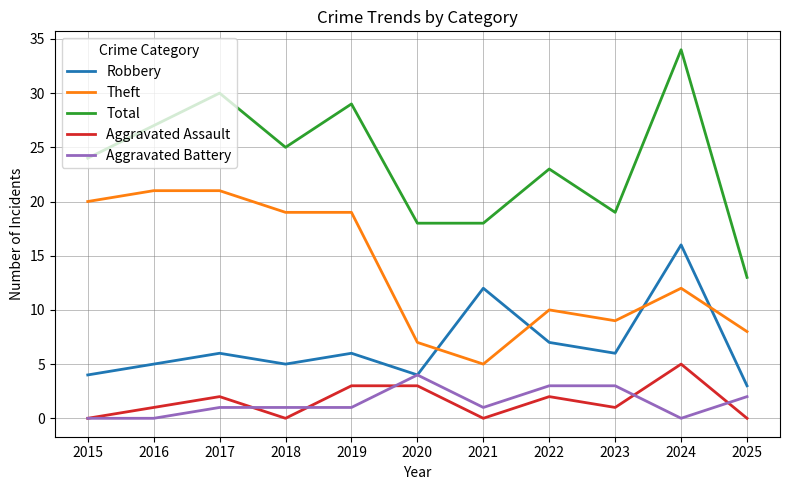

Between 2016 and 2020, which series saw the biggest shift?

Theft